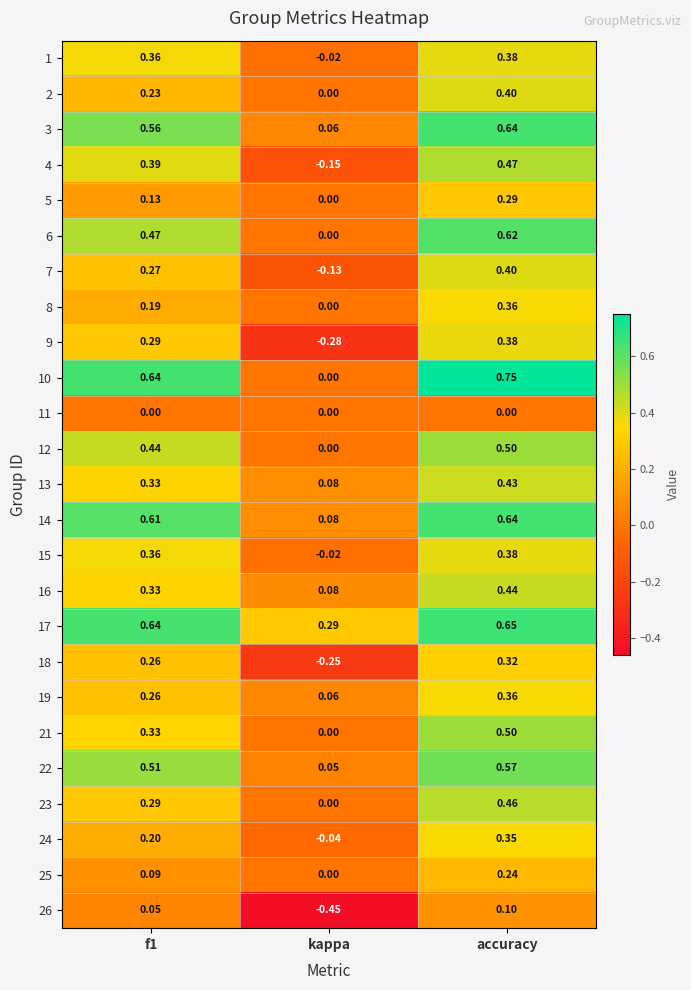

Which category has the highest value in the 2 series?

accuracy